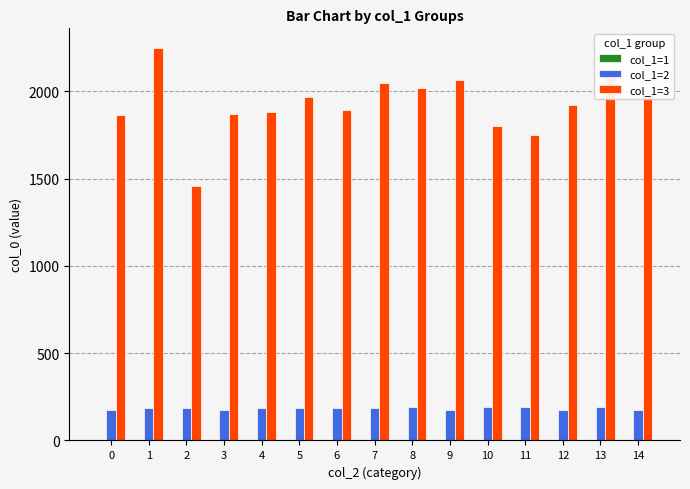

Which series has the largest total across all categories?

col_1=3